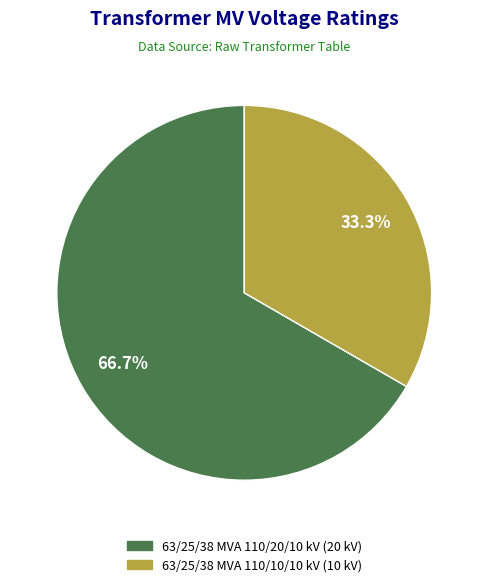

True or false: 63/25/38 MVA 110/10/10 kV accounts for 33% of the total.

True